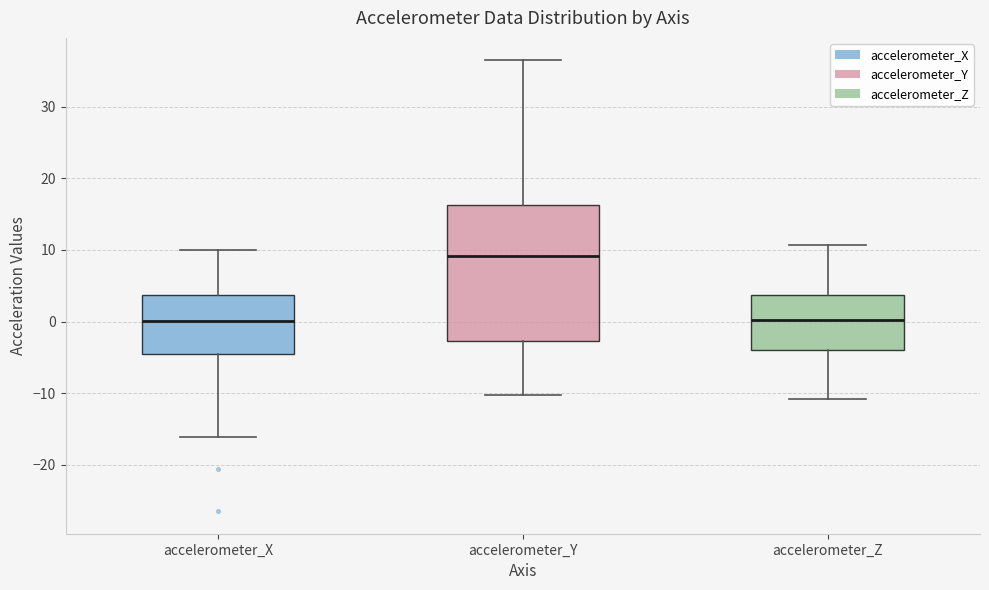

Where is the upper edge of the box for accelerometer_Y on the y-axis? The values are not printed on the chart, so give them approximately, as read against the axis.

16